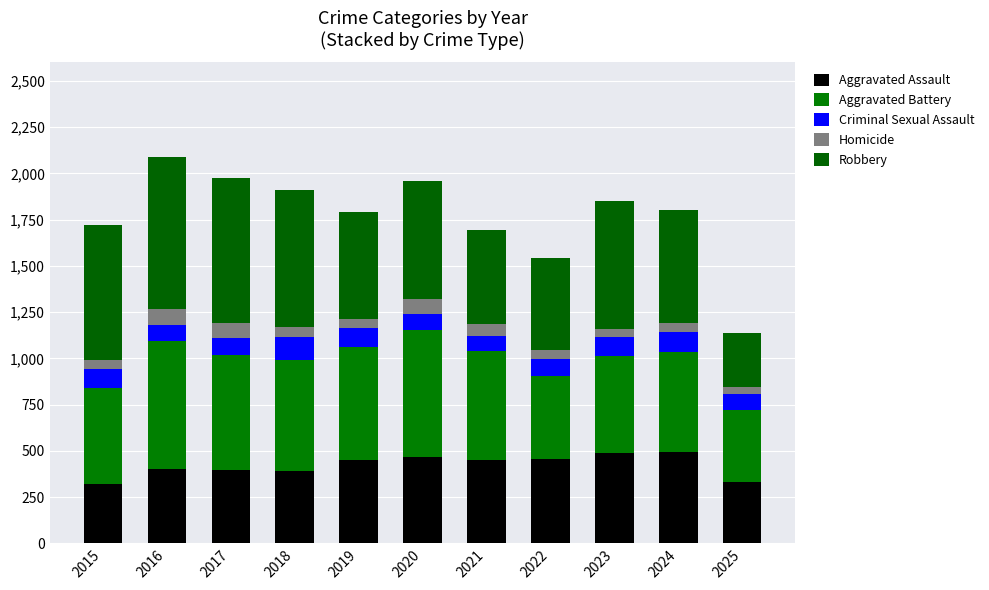

What is the difference between the second highest and second lowest values in the Criminal Sexual Assault series?

23